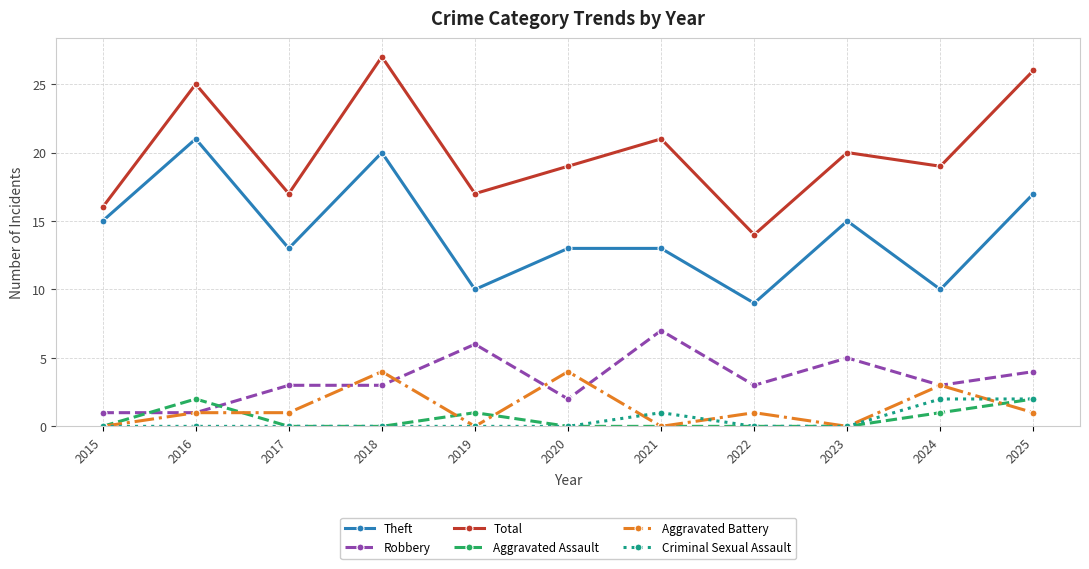

At which category does Total reach its first local peak?

2016